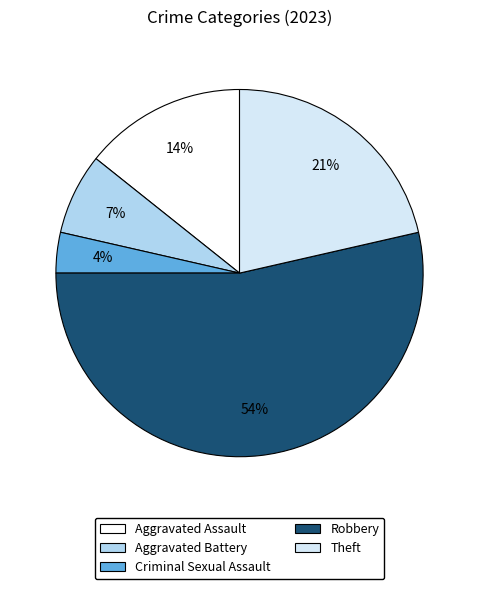

Rank the categories by value from lowest to highest.

Criminal Sexual Assault, Aggravated Battery, Aggravated Assault, Theft, Robbery